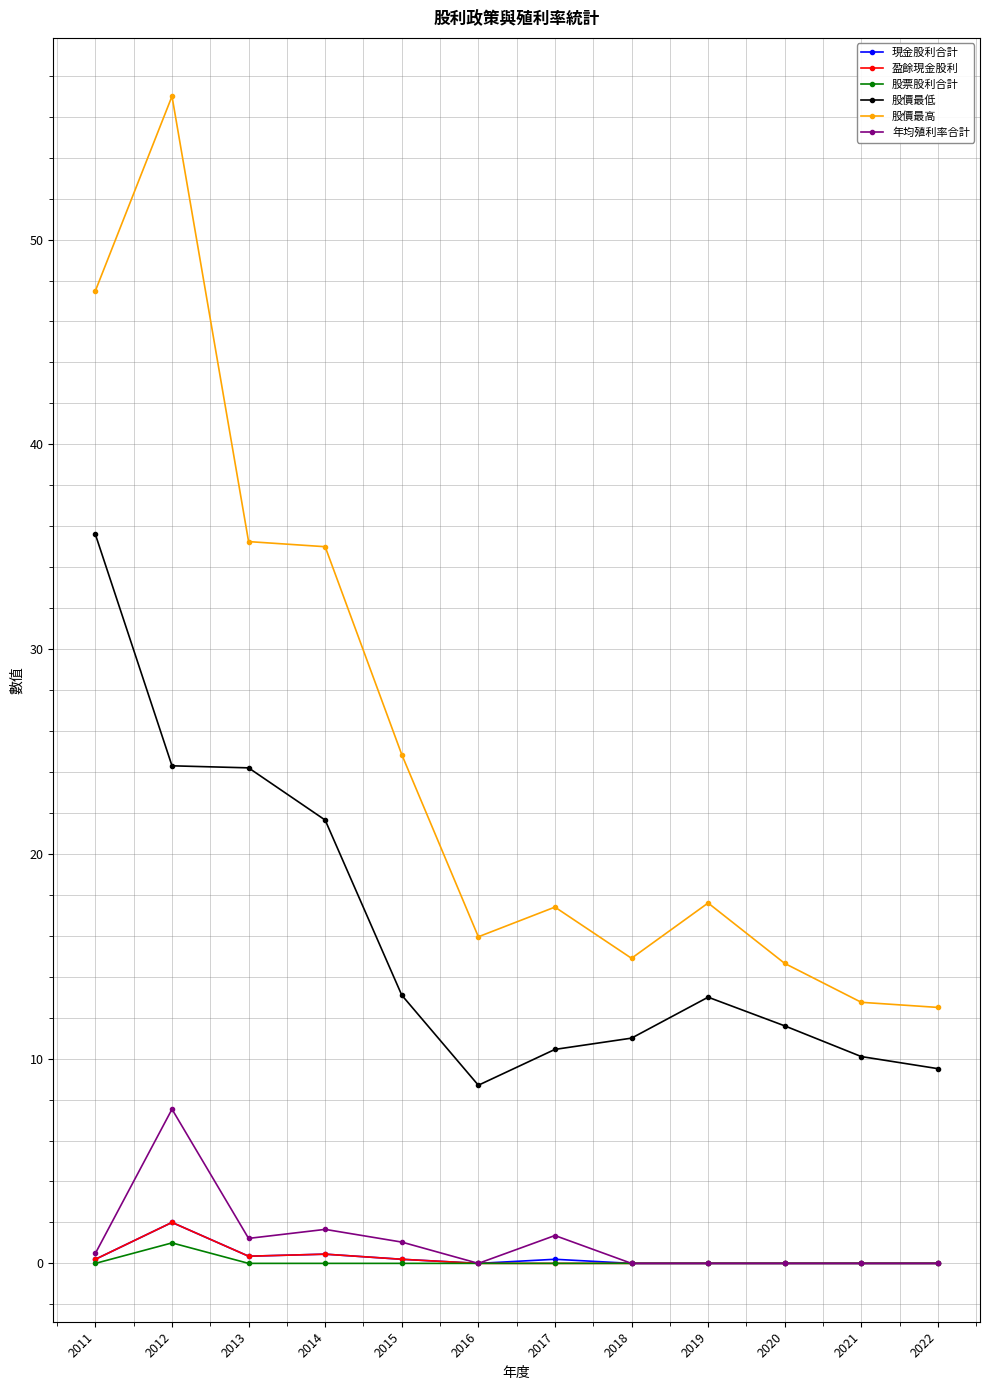

True or false: 股票股利合計 and 股價最高 cross at least once.

False